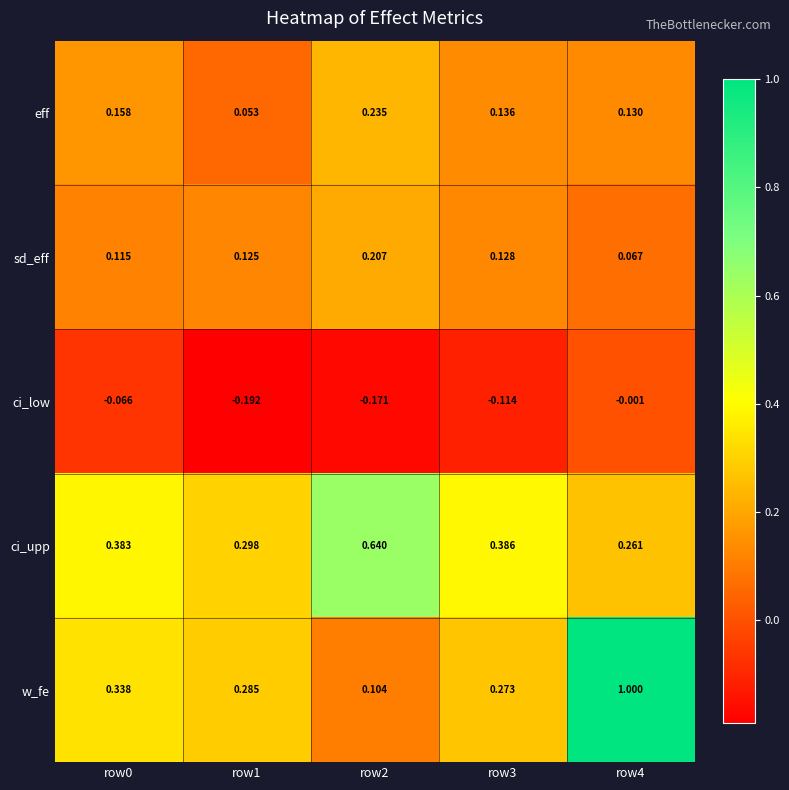

Which series changed the most between row0 and row3?

w_fe